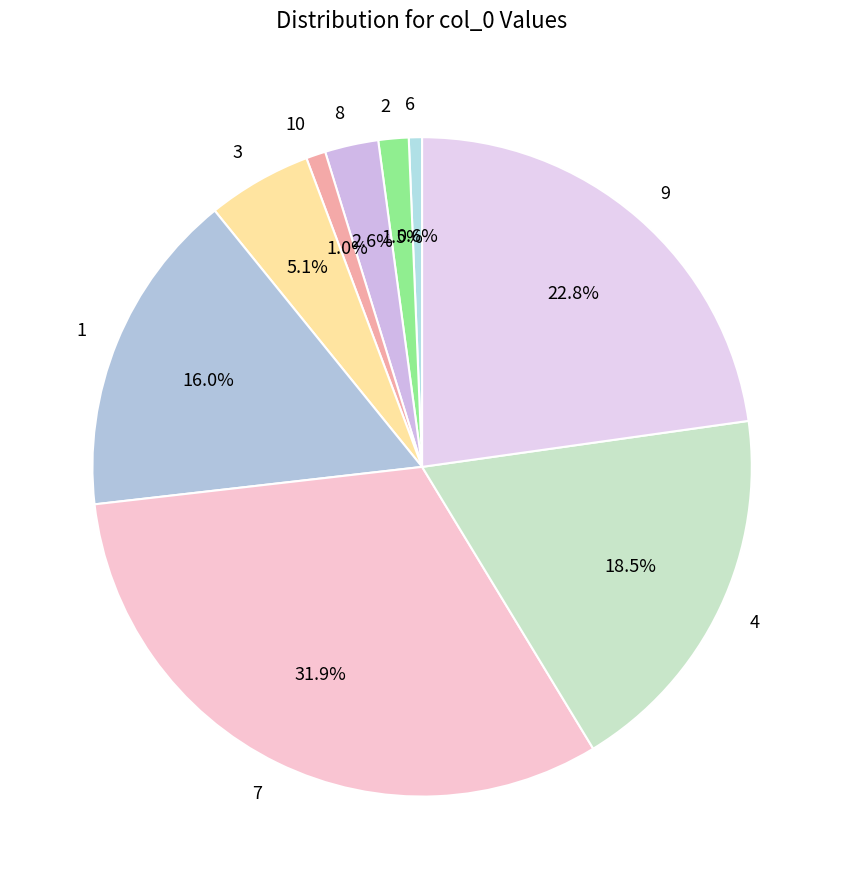

Count the number of slices in the pie.

9